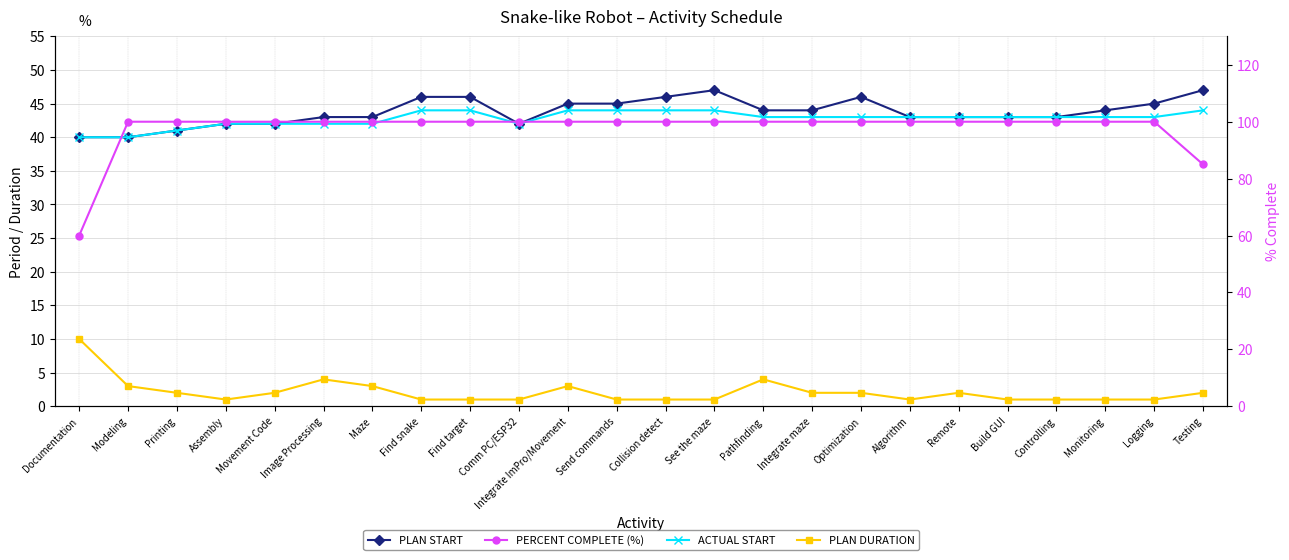

What is the difference between the maximum and minimum values in the PLAN START series?

7